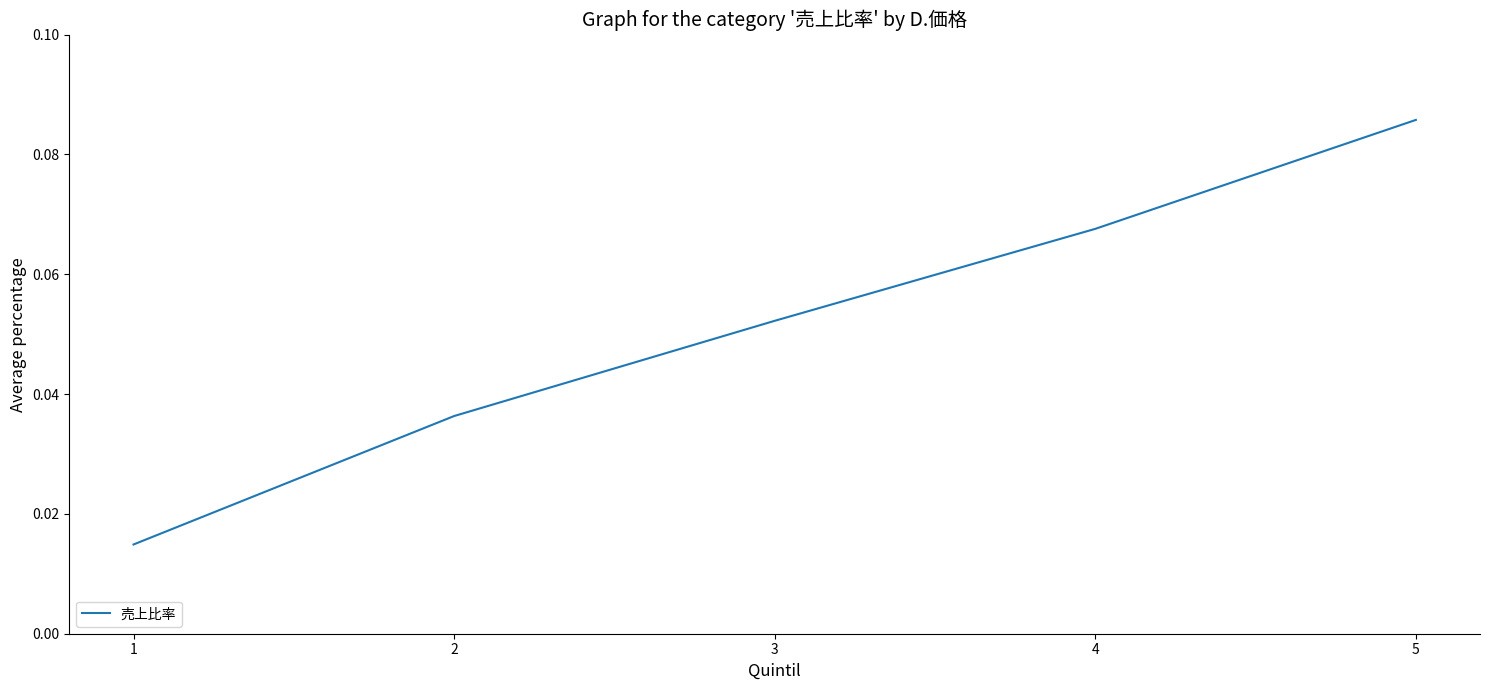

The value at 3 is 0.0. True or false?

False